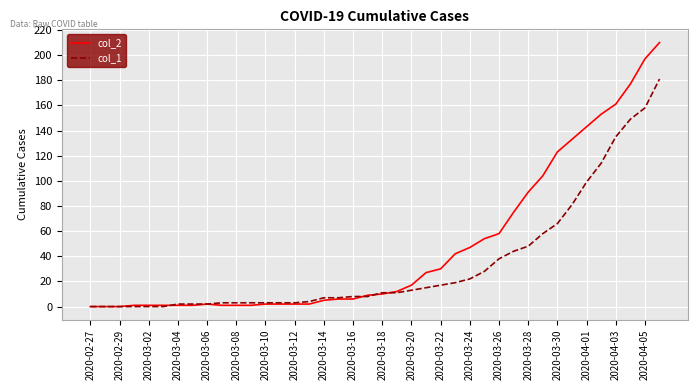

Which series has the largest range (max minus min)?

col_2